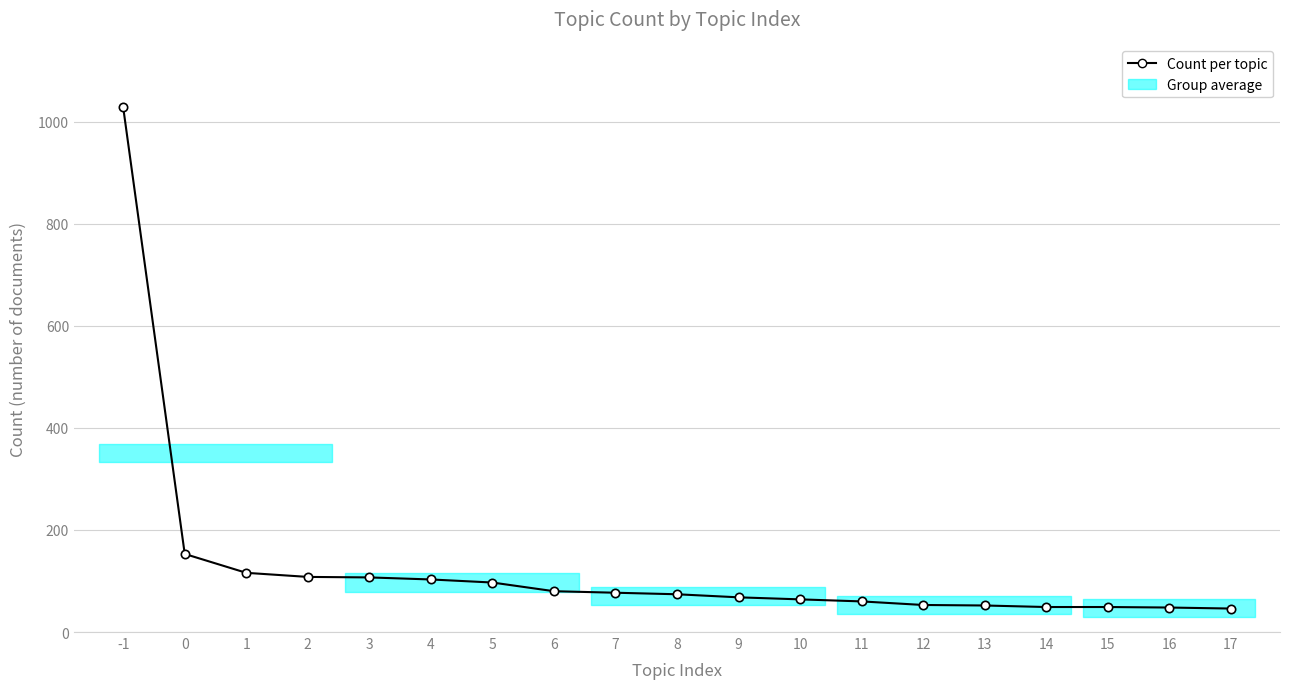

Read the value at 11, to the nearest 10.

60